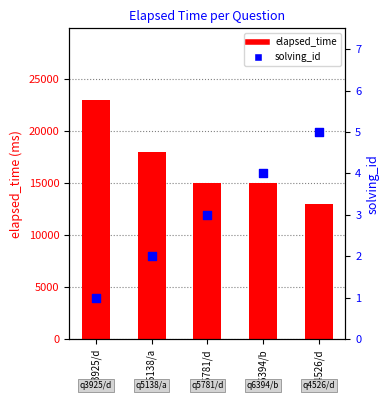

What are all the series names shown in the legend?

elapsed_time, solving_id